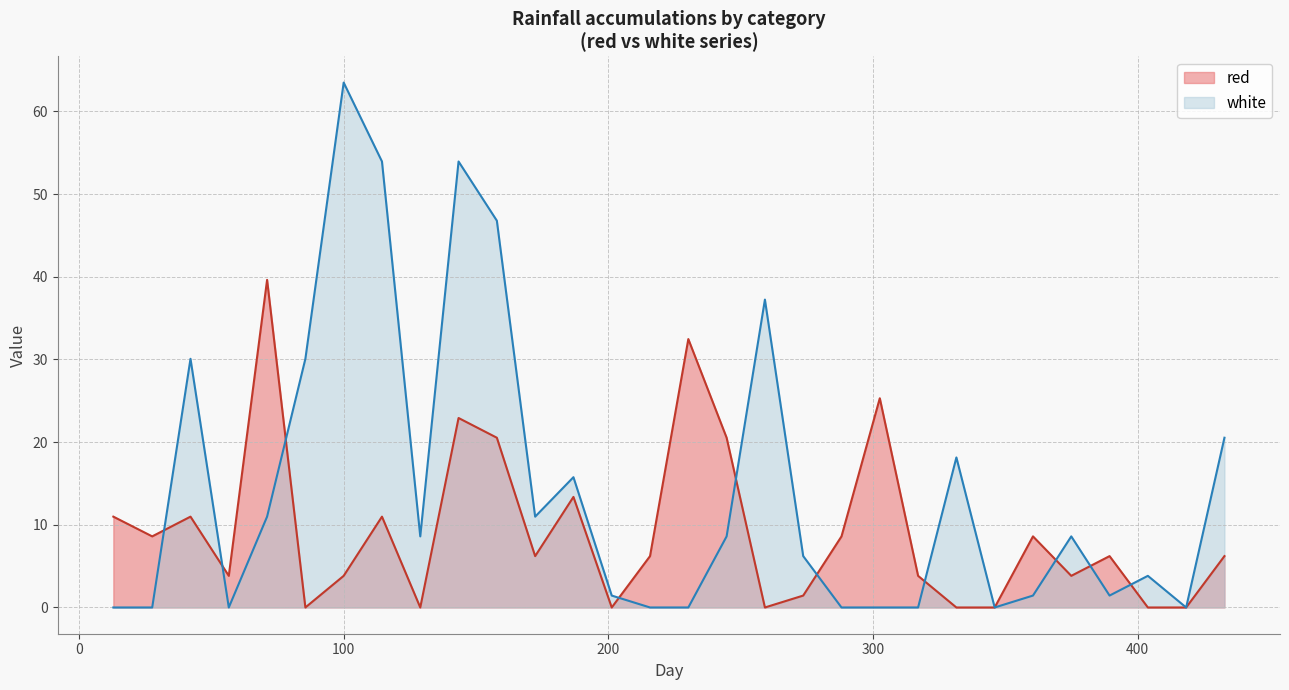

Between 288.1 and 172.3665, which is larger?

288.1